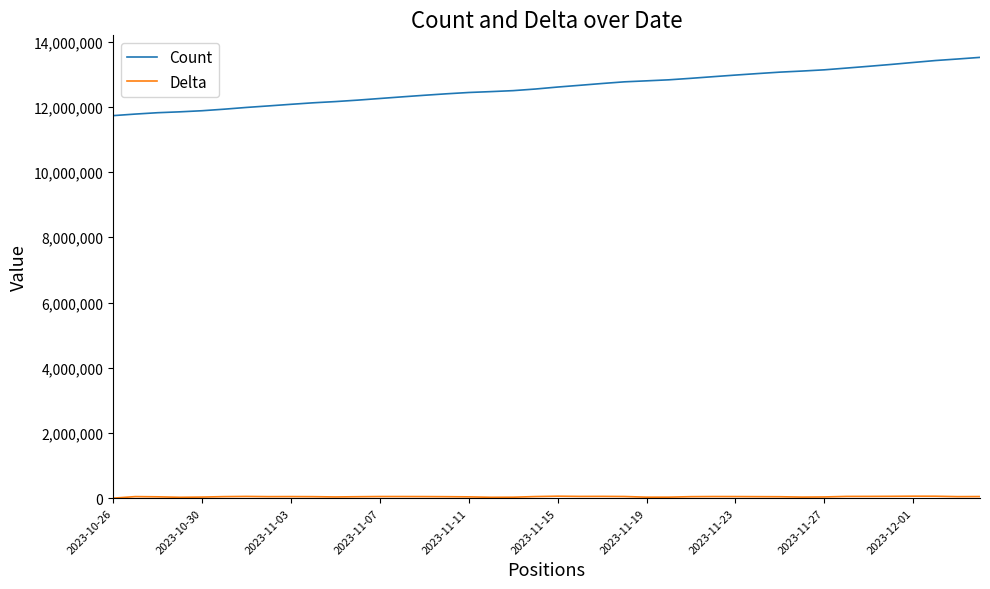

Which series has the widest spread of values?

Count